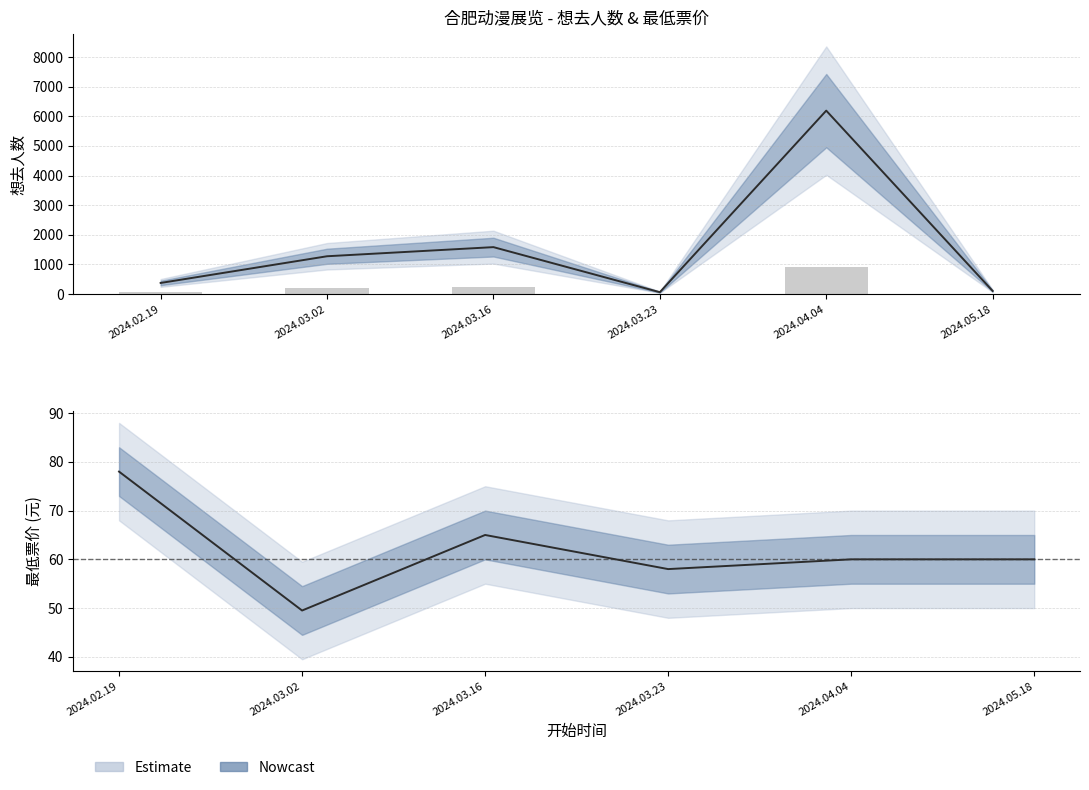

What is the difference between the 想去人数 values at 2024.05.18 and 2024.03.02?

1171.0